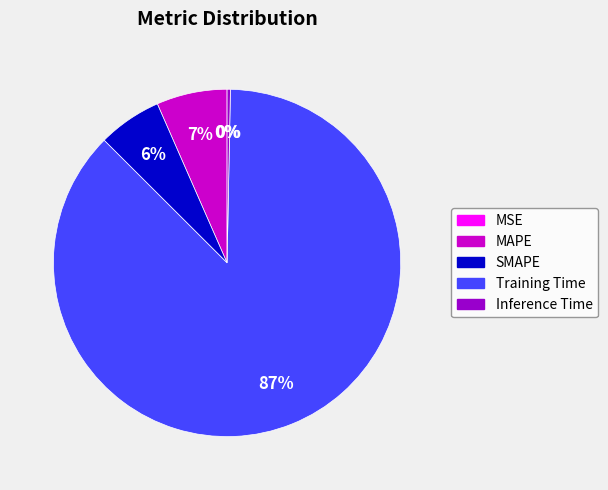

To the nearest percent, what percentage of the pie is SMAPE?

6%